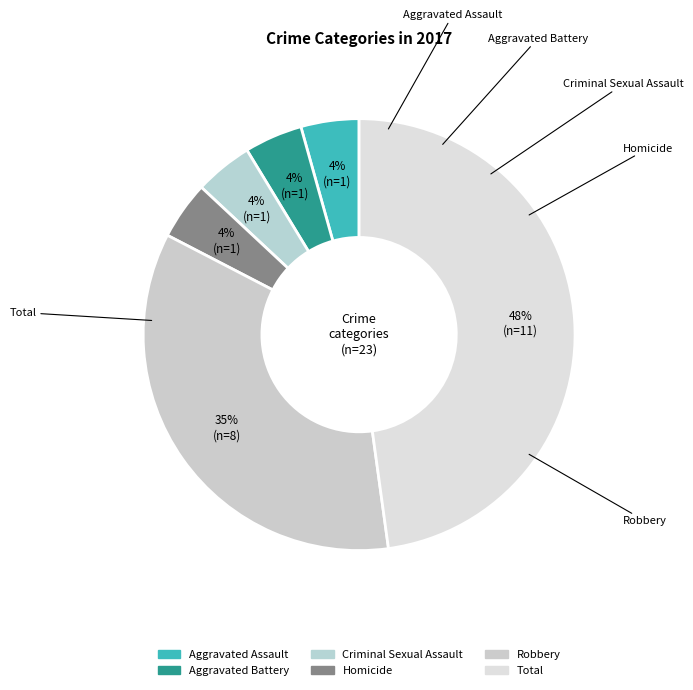

Does any single category account for the majority?

No